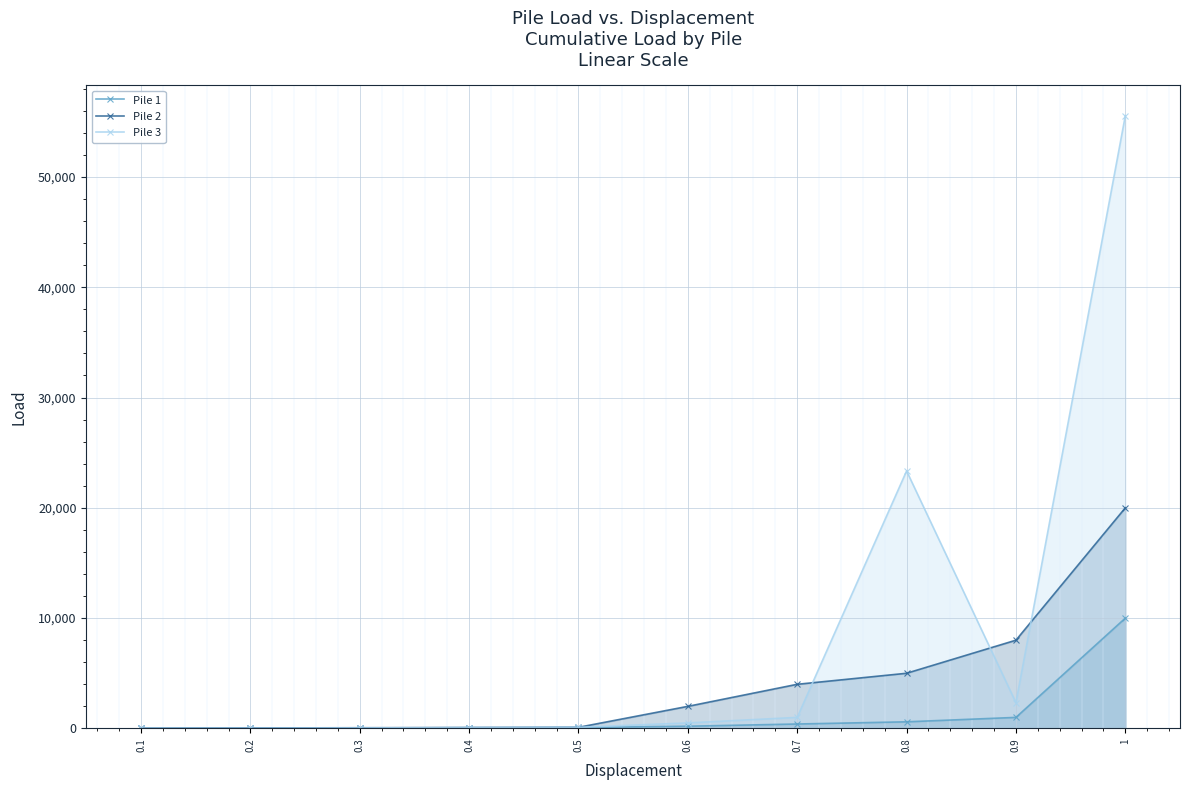

Rank the series by their maximum value, from highest to lowest.

Pile 3, Pile 2, Pile 1